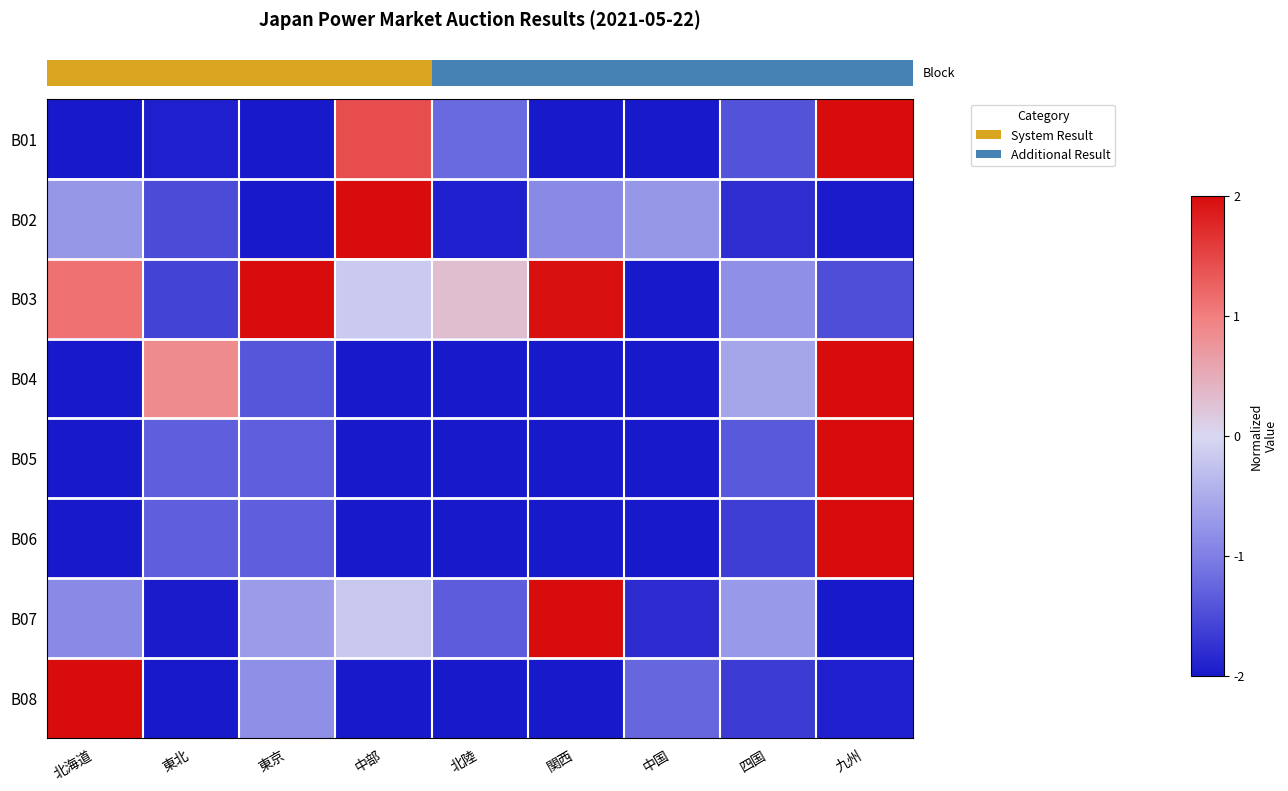

Reading left to right, list all the values displayed in this chart.

row_0: 北海道=-1.0	東北=-1.0	東京=-1.0	中部=0.7	北陸=-0.6	関西=-1.0	中国=-1.0	四国=-0.7	九州=1.0
row_1: 北海道=-0.4	東北=-0.8	東京=-1.0	中部=1.0	北陸=-1.0	関西=-0.4	中国=-0.4	四国=-0.9	九州=-1.0
row_2: 北海道=0.6	東北=-0.8	東京=1.0	中部=-0.1	北陸=0.2	関西=1.0	中国=-1.0	四国=-0.4	九州=-0.7
row_3: 北海道=-1.0	東北=0.4	東京=-0.7	中部=-1.0	北陸=-1.0	関西=-1.0	中国=-1.0	四国=-0.3	九州=1.0
row_4: 北海道=-1.0	東北=-0.7	東京=-0.7	中部=-1.0	北陸=-1.0	関西=-1.0	中国=-1.0	四国=-0.7	九州=1.0
row_5: 北海道=-1.0	東北=-0.7	東京=-0.7	中部=-1.0	北陸=-1.0	関西=-1.0	中国=-1.0	四国=-0.8	九州=1.0
row_6: 北海道=-0.4	東北=-1.0	東京=-0.3	中部=-0.1	北陸=-0.7	関西=1.0	中国=-0.9	四国=-0.4	九州=-1.0
row_7: 北海道=1.0	東北=-1.0	東京=-0.4	中部=-1.0	北陸=-1.0	関西=-1.0	中国=-0.6	四国=-0.8	九州=-1.0